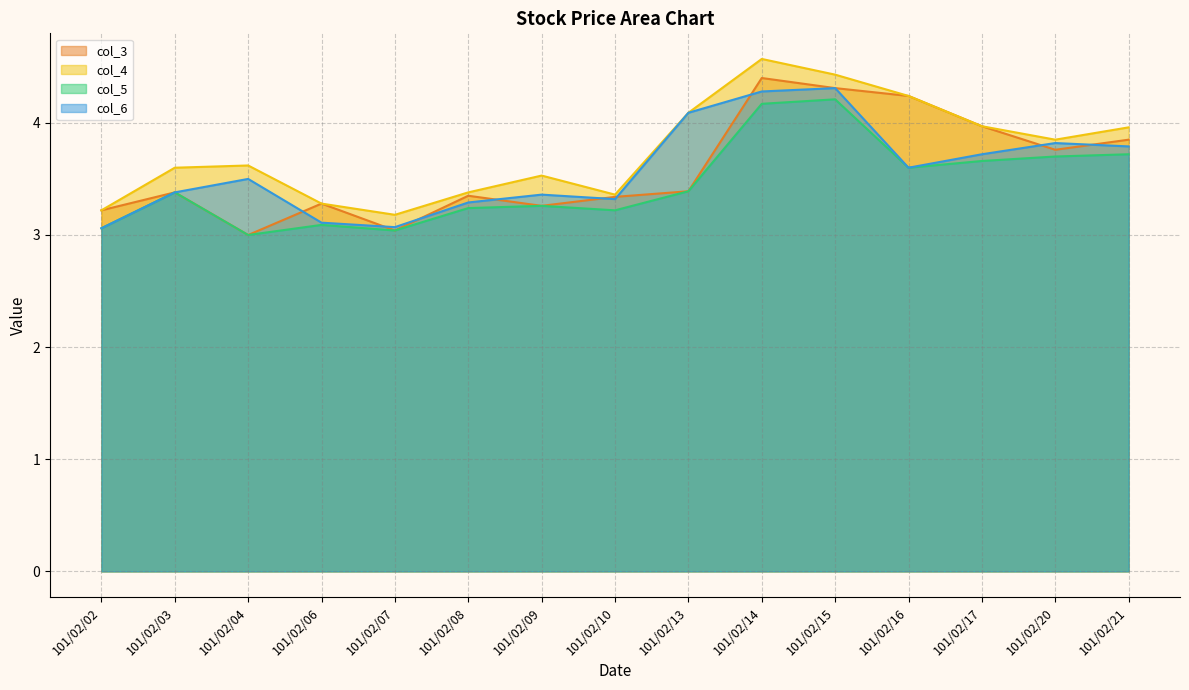

Does the chart display data point markers on the line(s)?

No